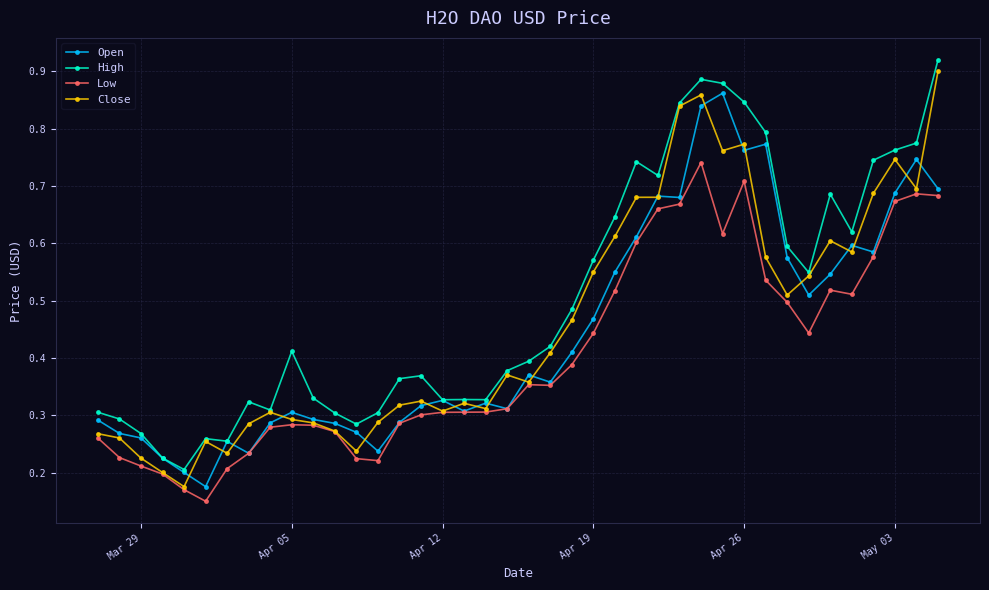

Count the High values in the range 0 to 1.

40